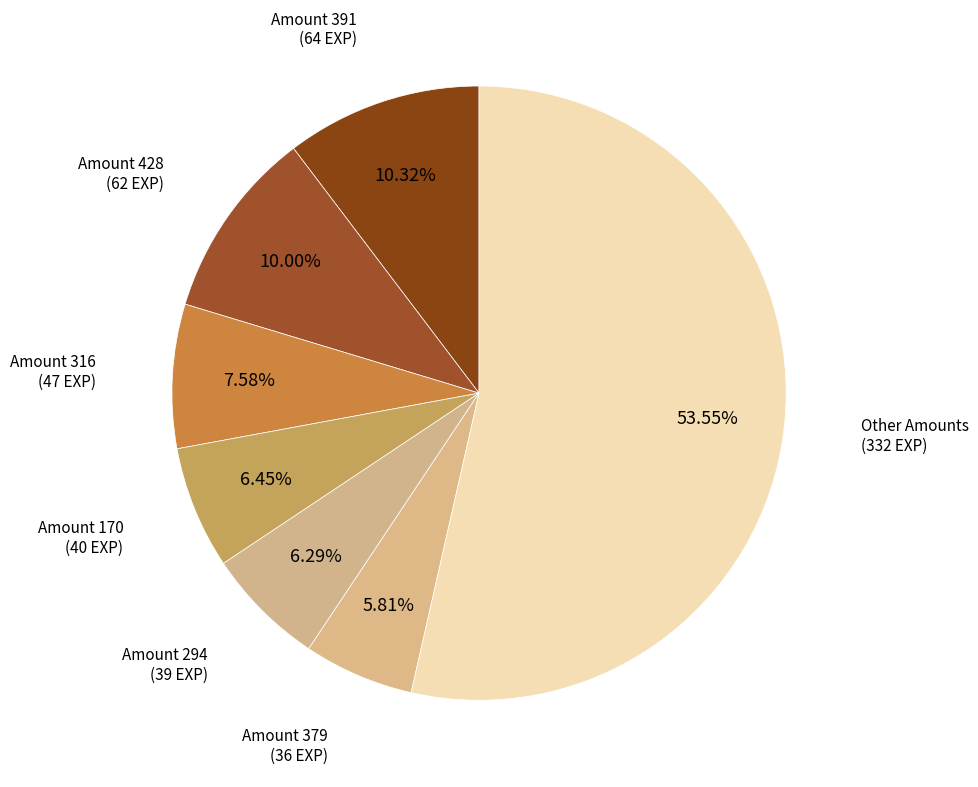

Count the number of slices in the pie.

7